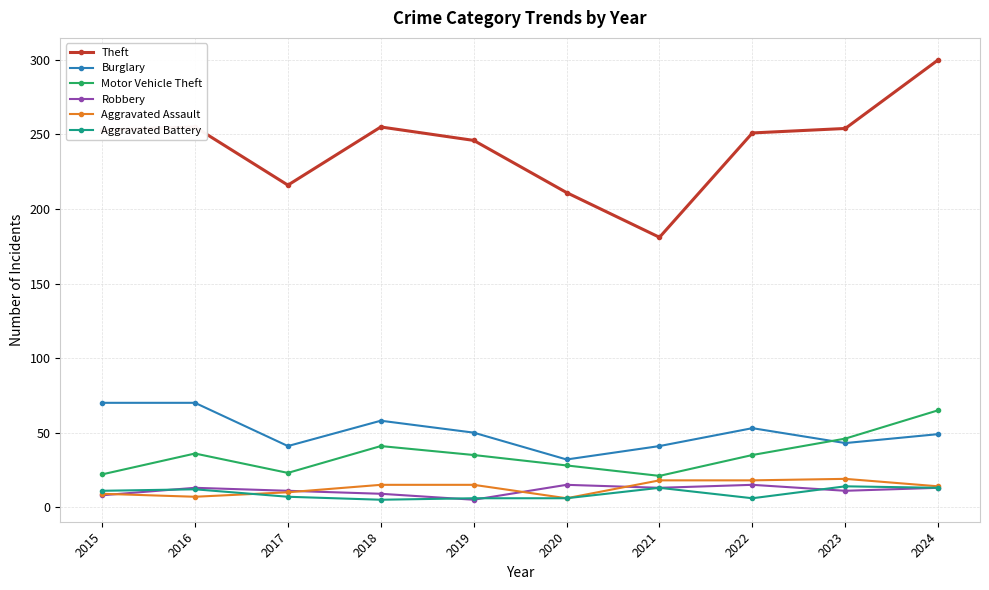

Where does the Burglary series first go above 50?

2015